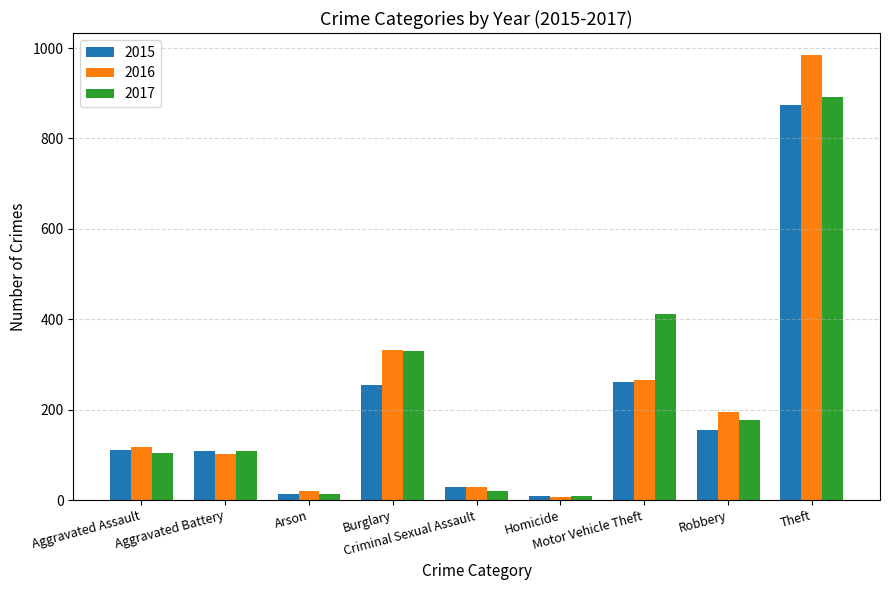

What is the highest value of the 2017 series?

892